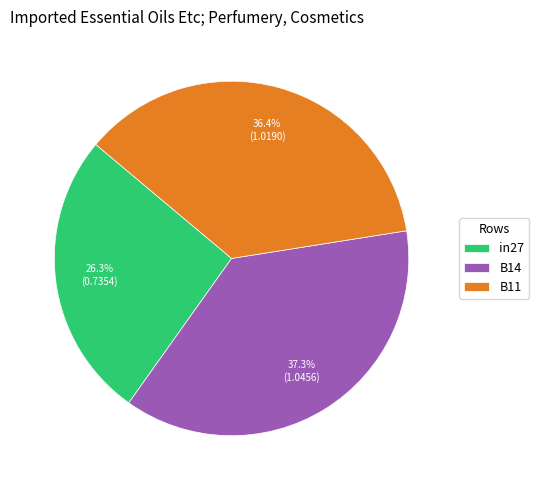

To the nearest percent, what percentage of the pie is in27?

26%